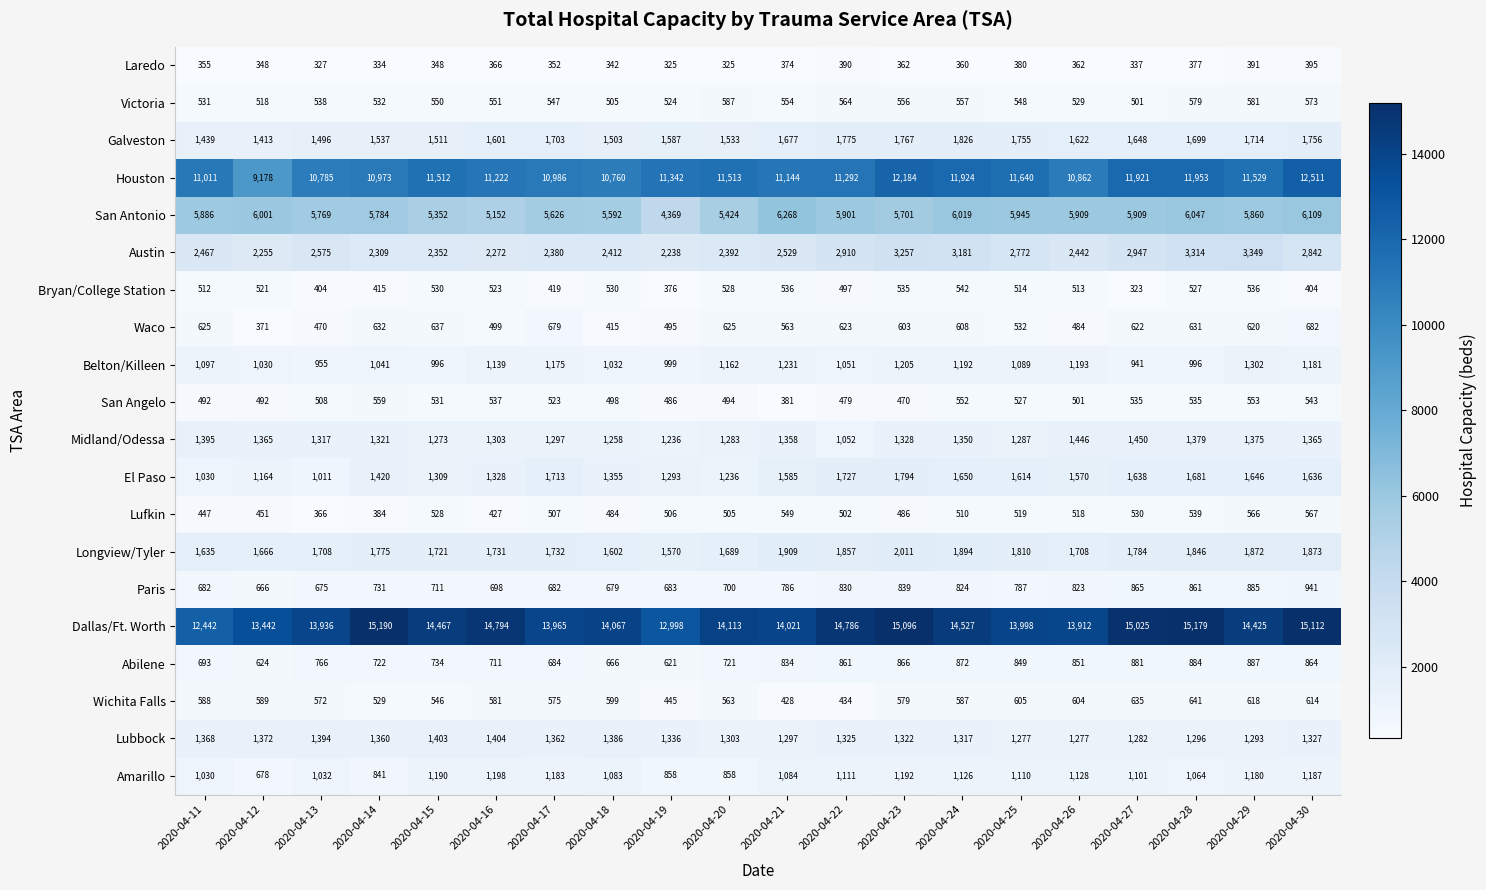

At which category does the chart reach its peak across all series?

2020-04-14